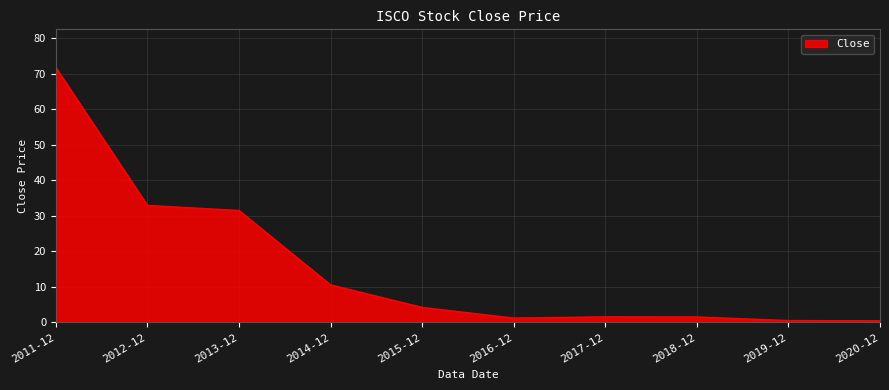

What is the difference between the values at 2012-12 and 2014-12?

22.4